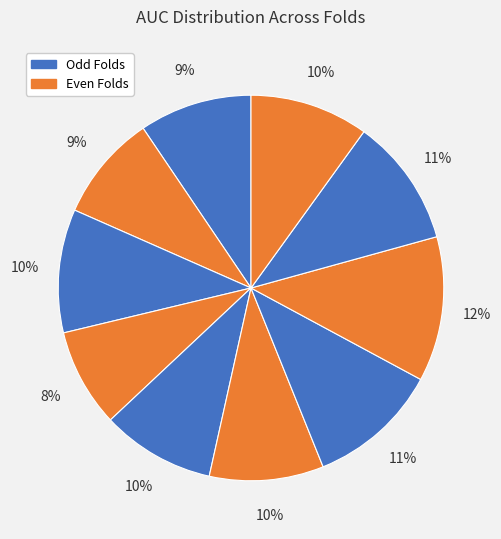

Rank the categories by value from lowest to highest.

Fold 4, Fold 2, Fold 1, Fold 5, Fold 6, Fold 10, Fold 3, Fold 9, Fold 7, Fold 8